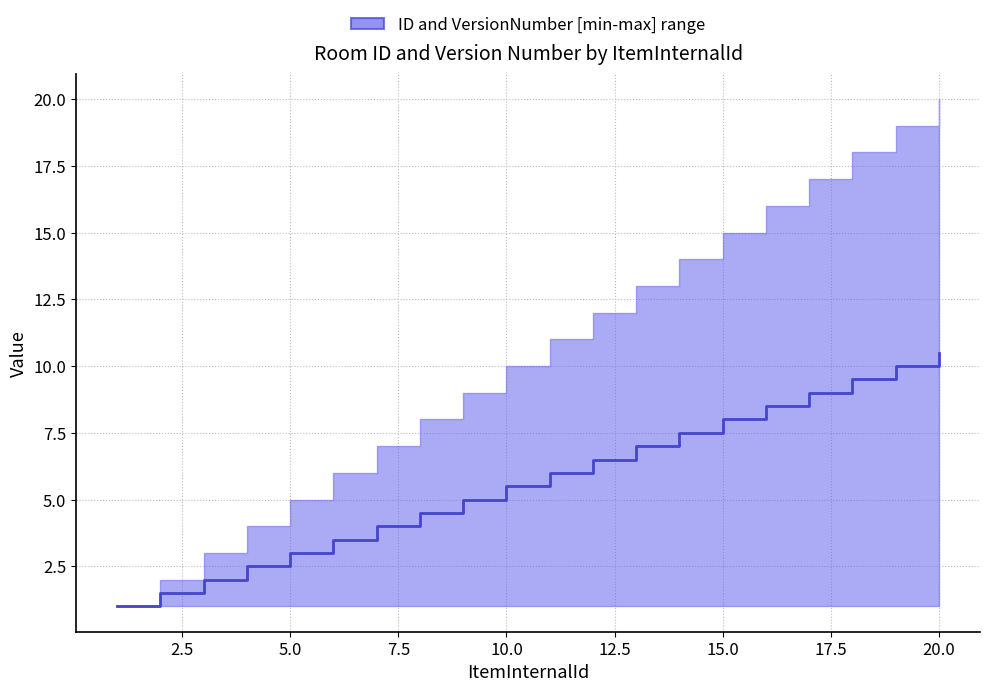

Reading left to right, extract all data points from this chart.

1.0	1.5	2.0	2.5	3.0	3.5	4.0	4.5	5.0	5.5	6.0	6.5	7.0	7.5	8.0	8.5	9.0	9.5	10.0	10.5